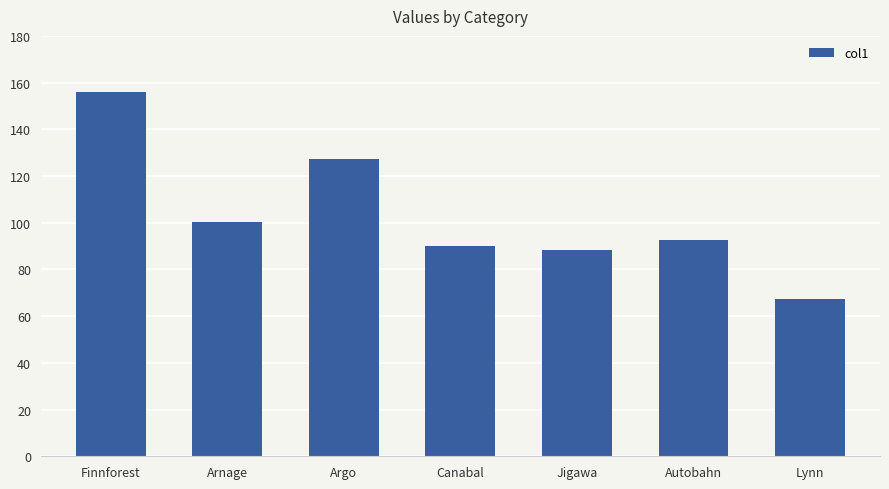

What is the label of the 3rd bar from the right?

Jigawa